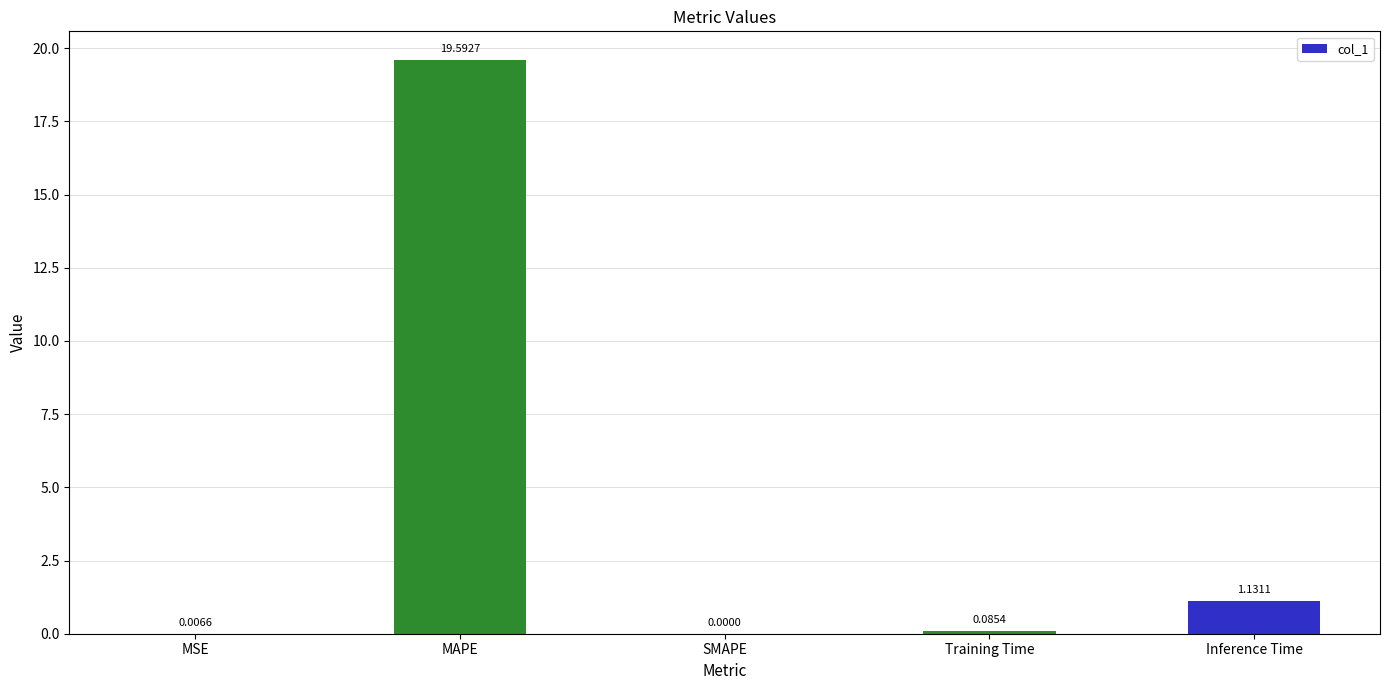

Are the bars horizontal?

No